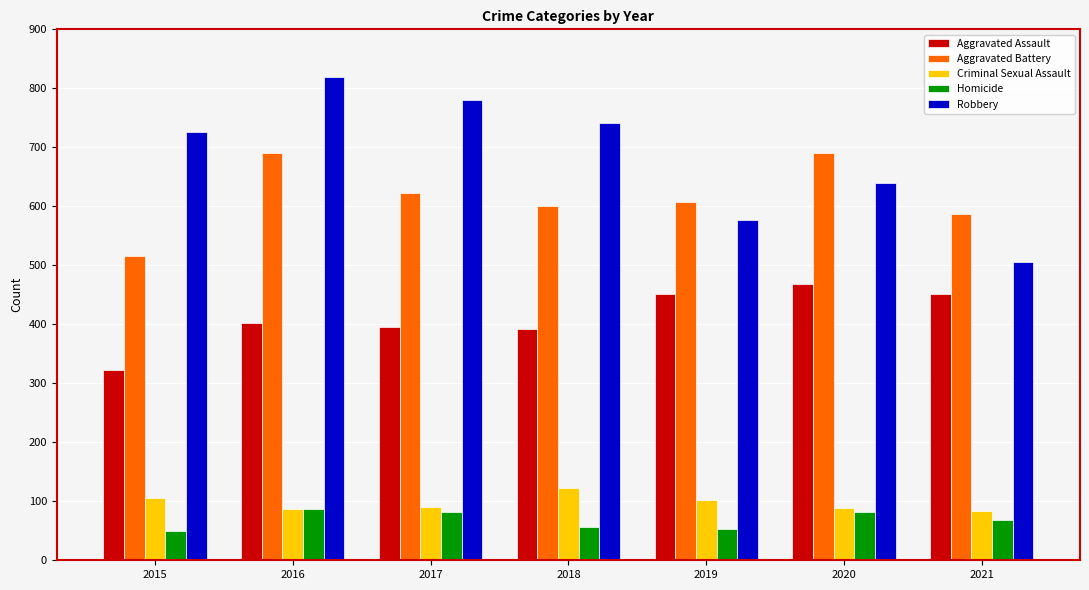

What is the sum of the Aggravated Battery values at 2021 and 2015?

1102